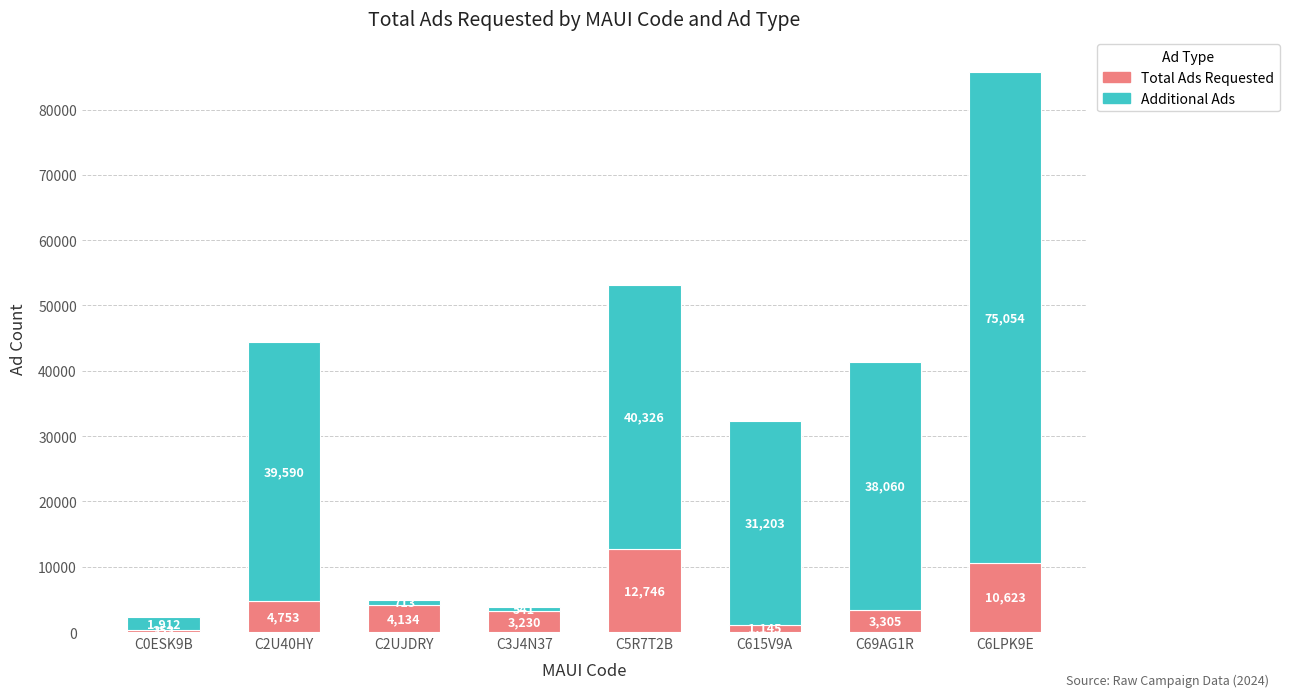

What is the lowest value of the Total Ads Requested series?

353